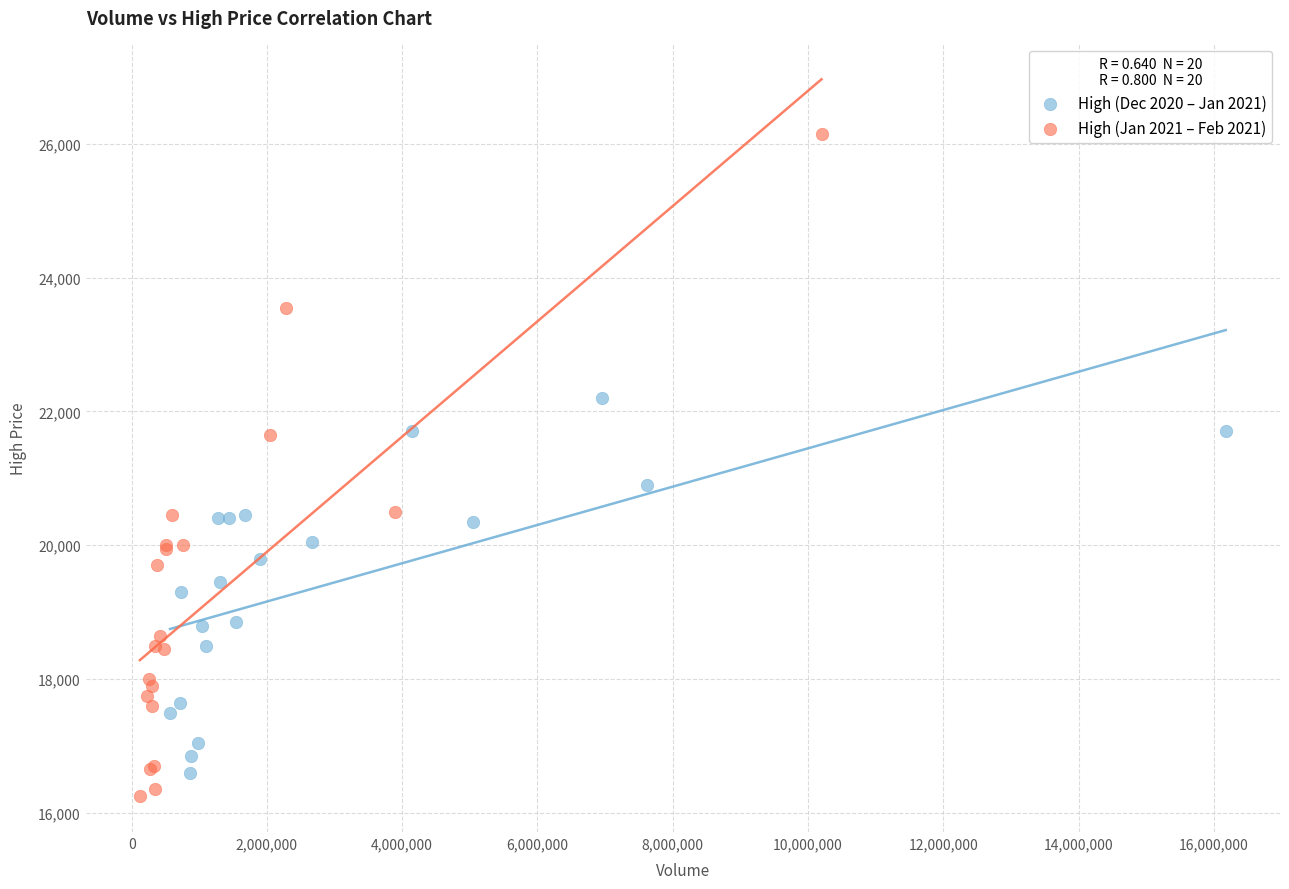

Which series has the largest Y range (max minus min)?

High (Jan 2021 – Feb 2021)